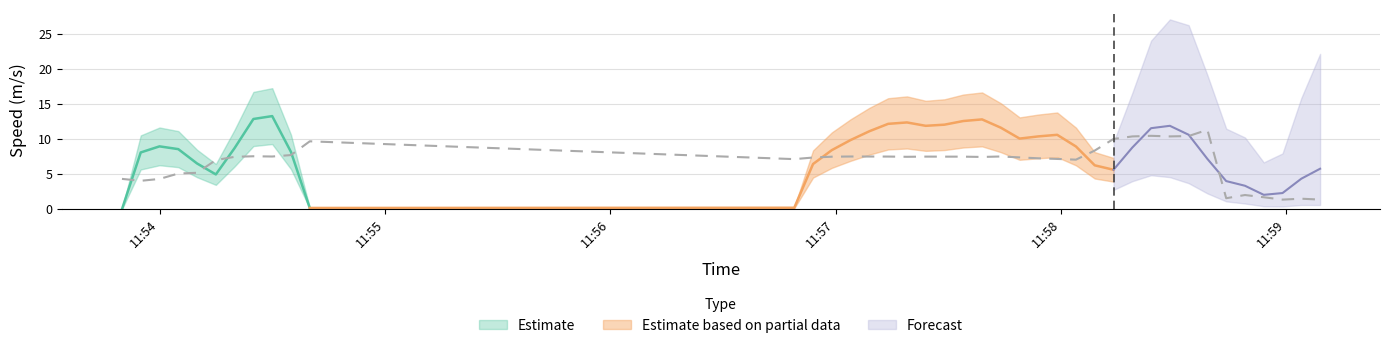

True or false: the data shows 9.1 at 2019-05-18 11:54:10.

False